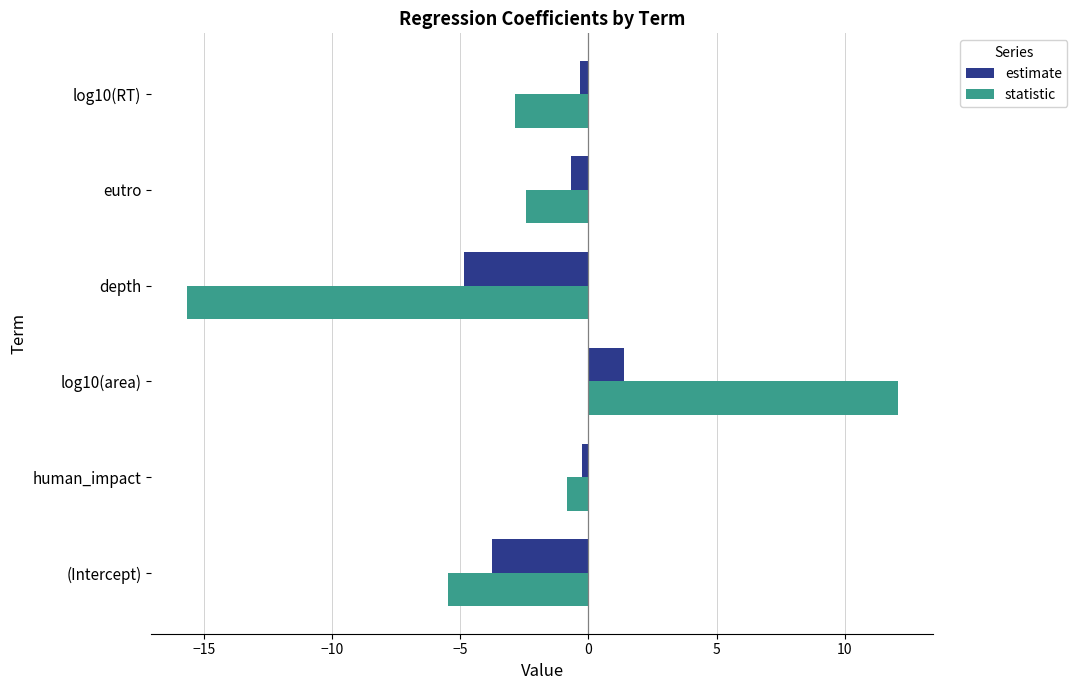

What is the difference between the highest and lowest values at eutro?

1.8